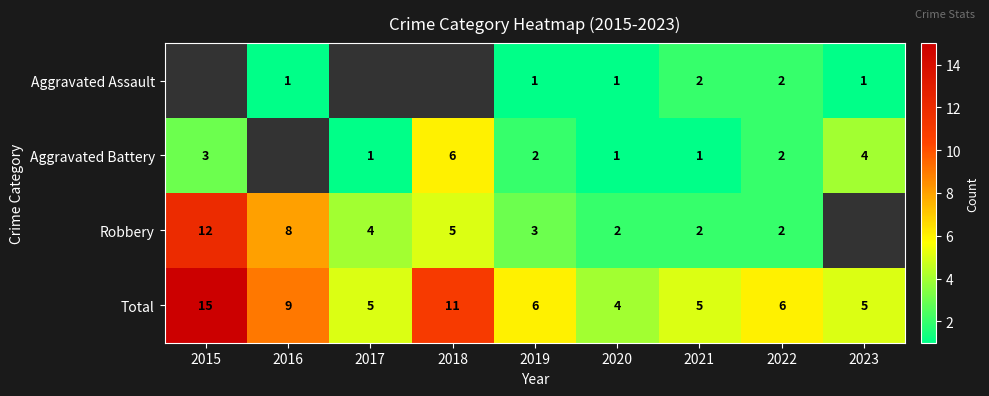

What is the difference between the maximum and minimum values in the Total series?

11